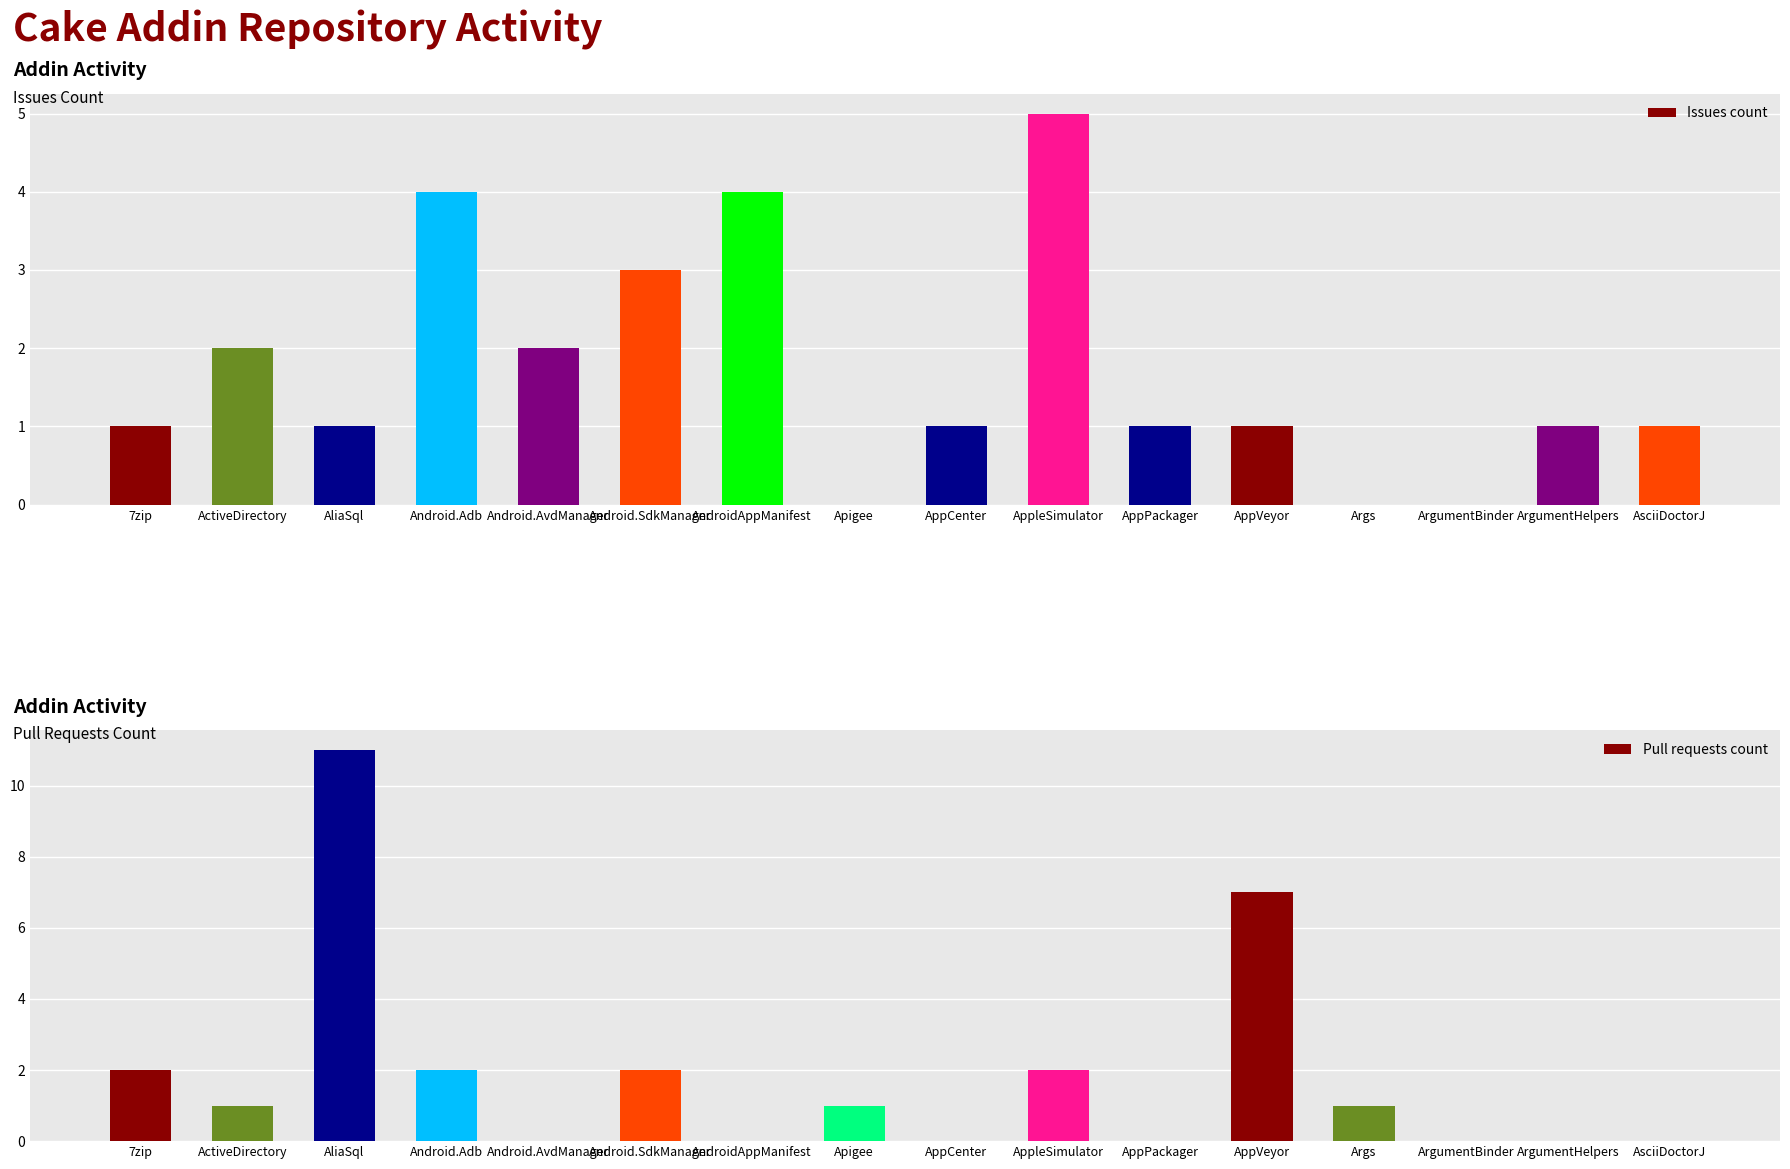

Reading left to right, extract all data points from this chart.

Issues count: 1	2	1	4	2	3	4	0	1	5	1	1	0	0	1	1
Pull requests count: 2	1	11	2	0	2	0	1	0	2	0	7	1	0	0	0